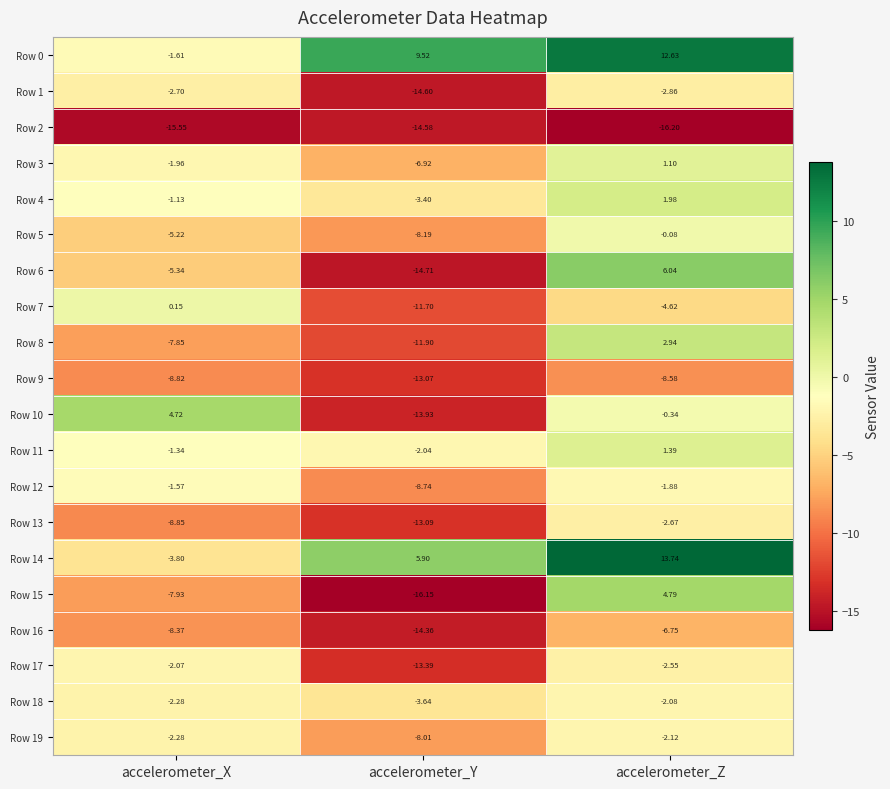

At which label is Row 11 closest to 0?

accelerometer_X